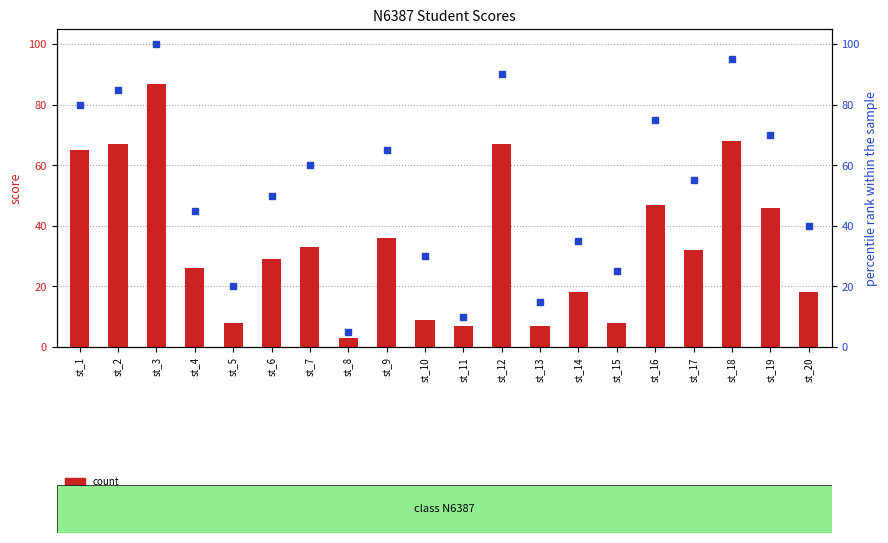

Which series reaches the maximum Y coordinate?

percentile rank within the sample